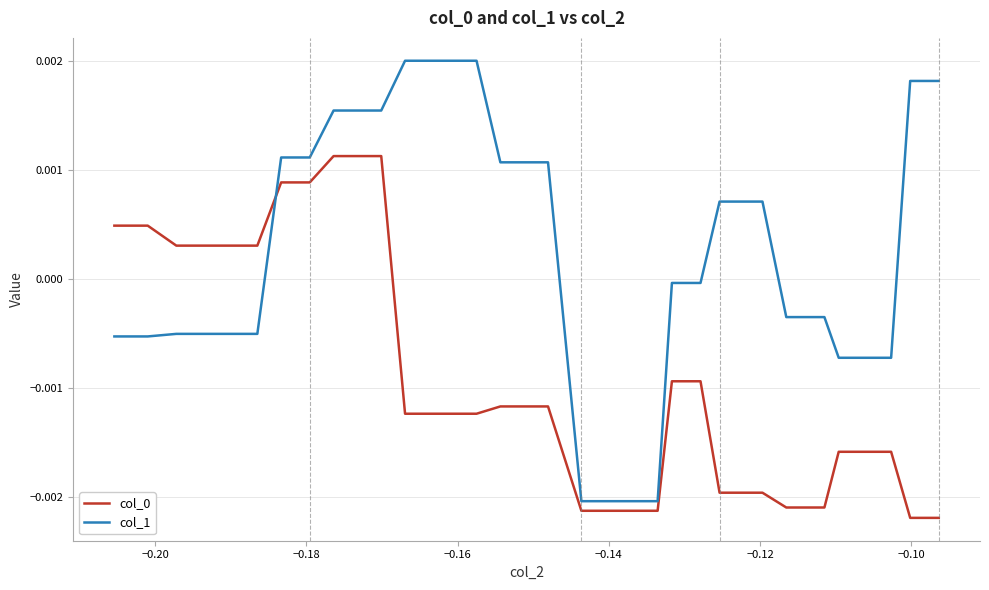

The col_0 series shows -0.0 at −0.12. True or false?

False